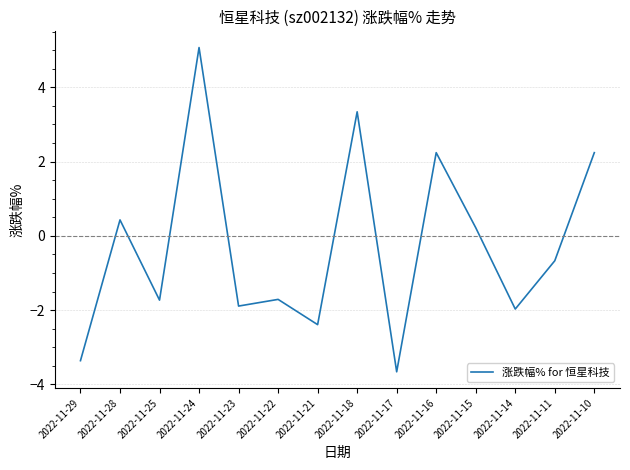

How many categories are shown in the chart?

14